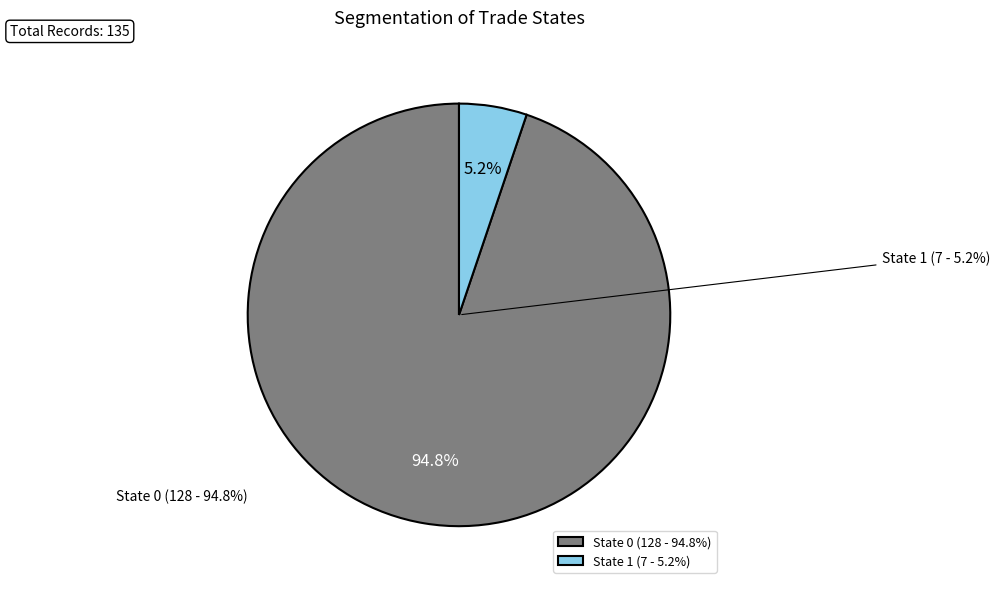

What percentage is the trade_state_0 slice, to the nearest percent?

95%